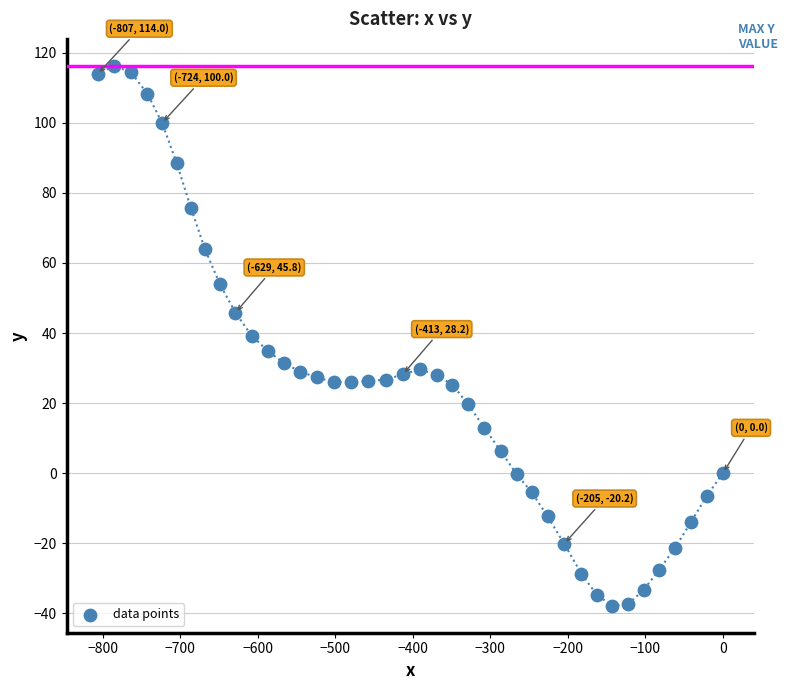

What is the range of X values (max minus min)?

806.6